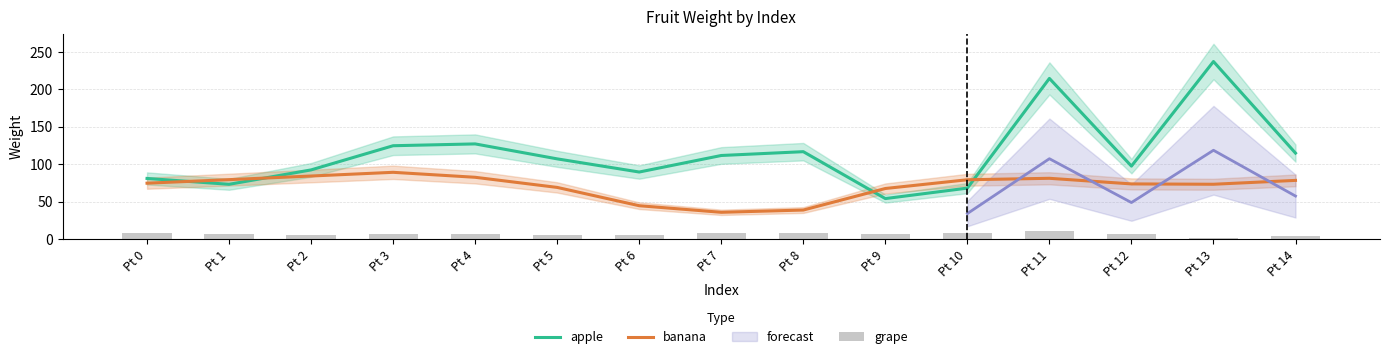

Which label corresponds to the smallest value in the chart?

Pt 13